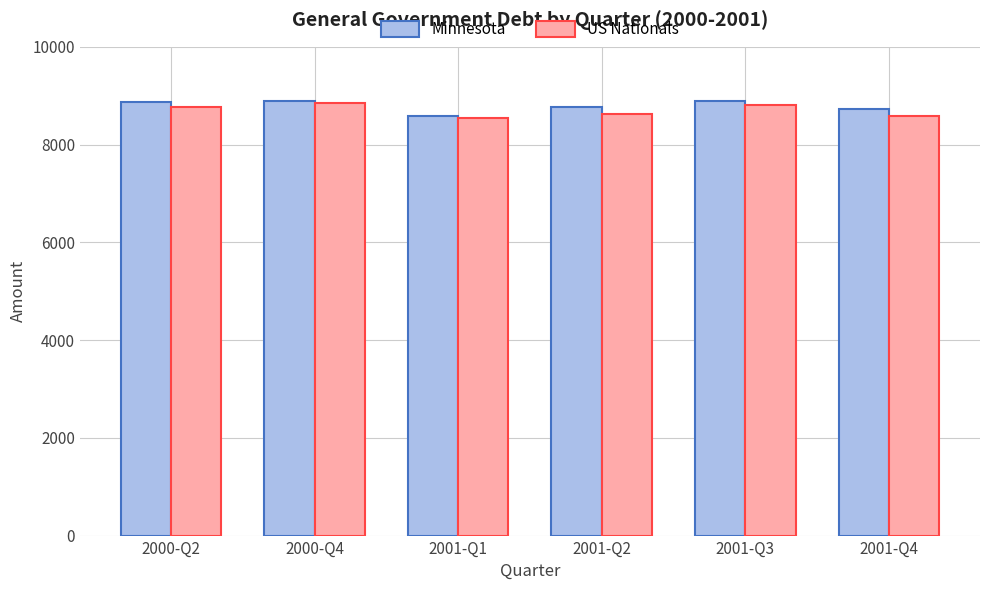

The value of US Nationals at 2001-Q4 is 13416. True or false?

False